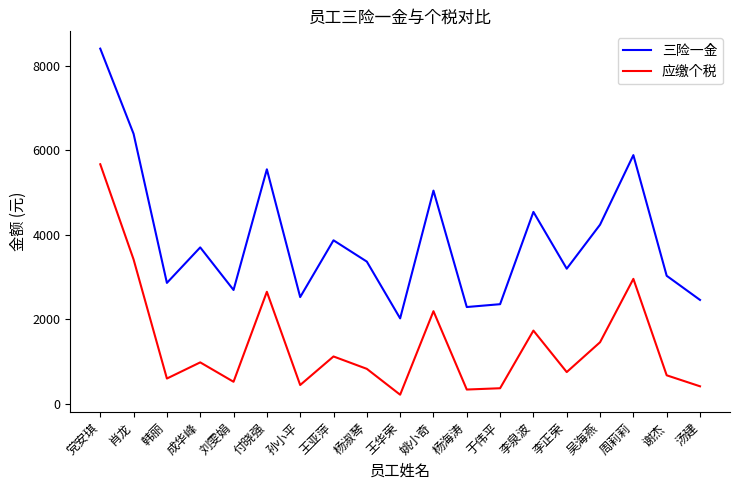

True or false: 应缴个税 and 三险一金 intersect in this chart.

False